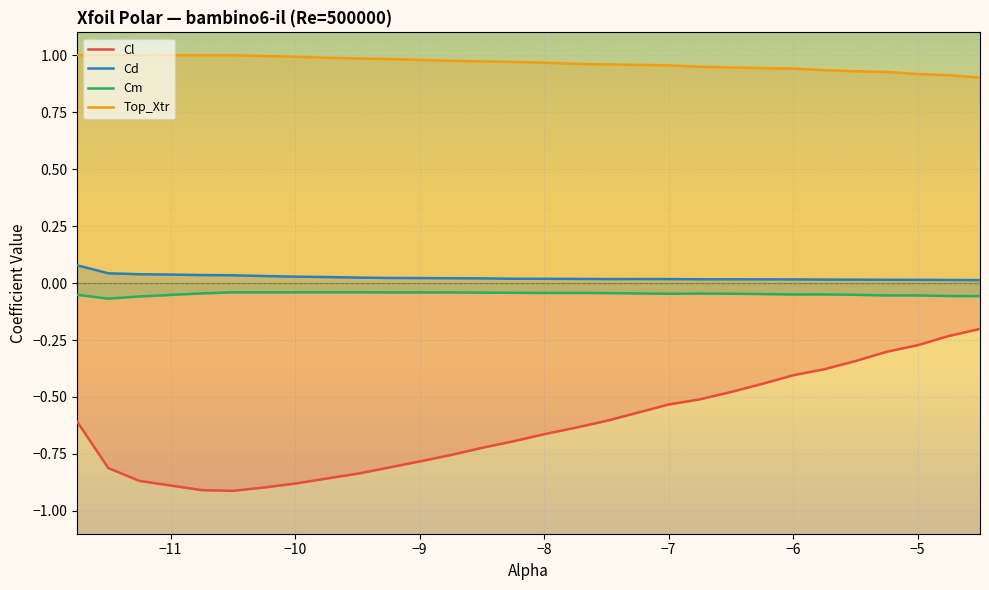

What is the difference between the maximum and minimum values in the Cl series?

0.7